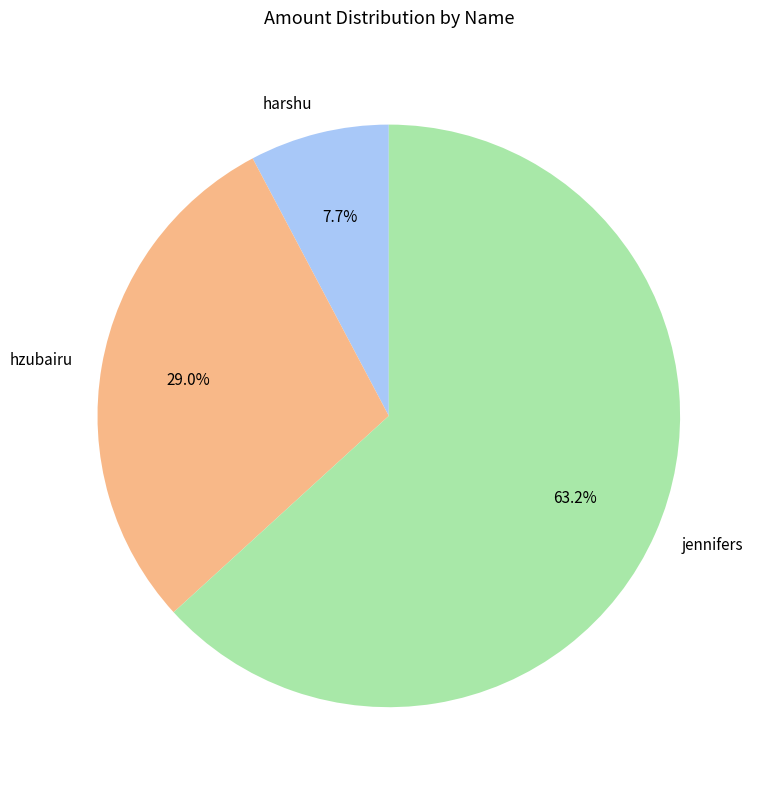

Does jennifers account for over 50% of the chart?

Yes